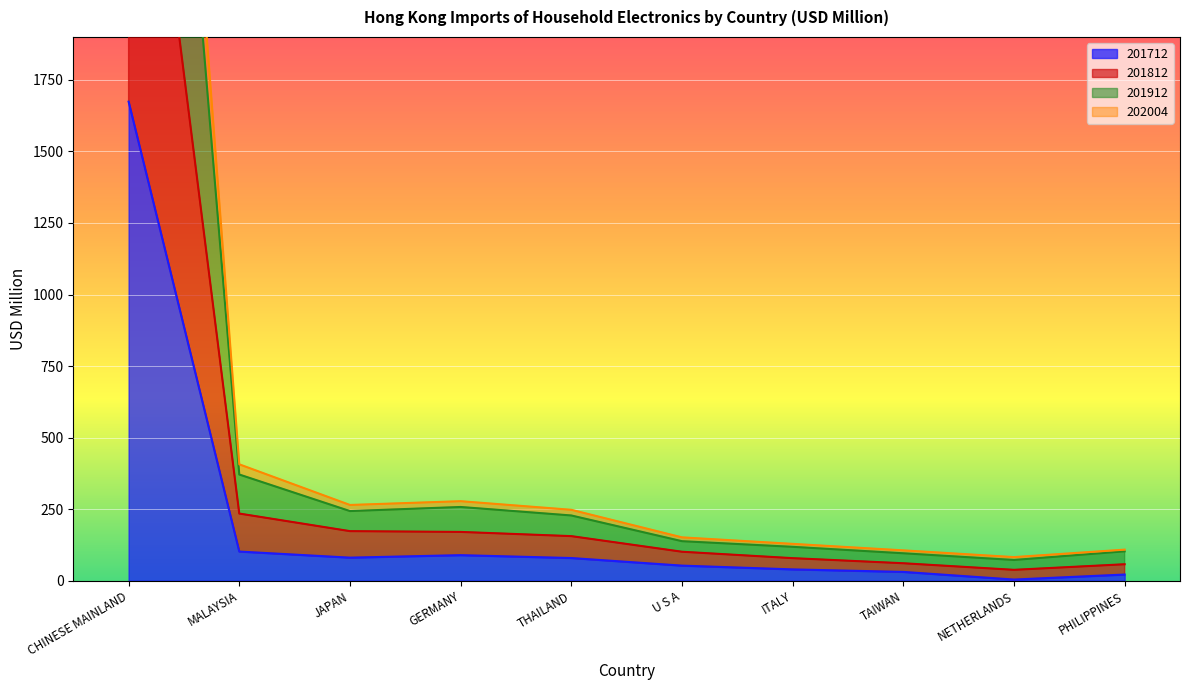

What is the total value across all series at PHILIPPINES?

291.1